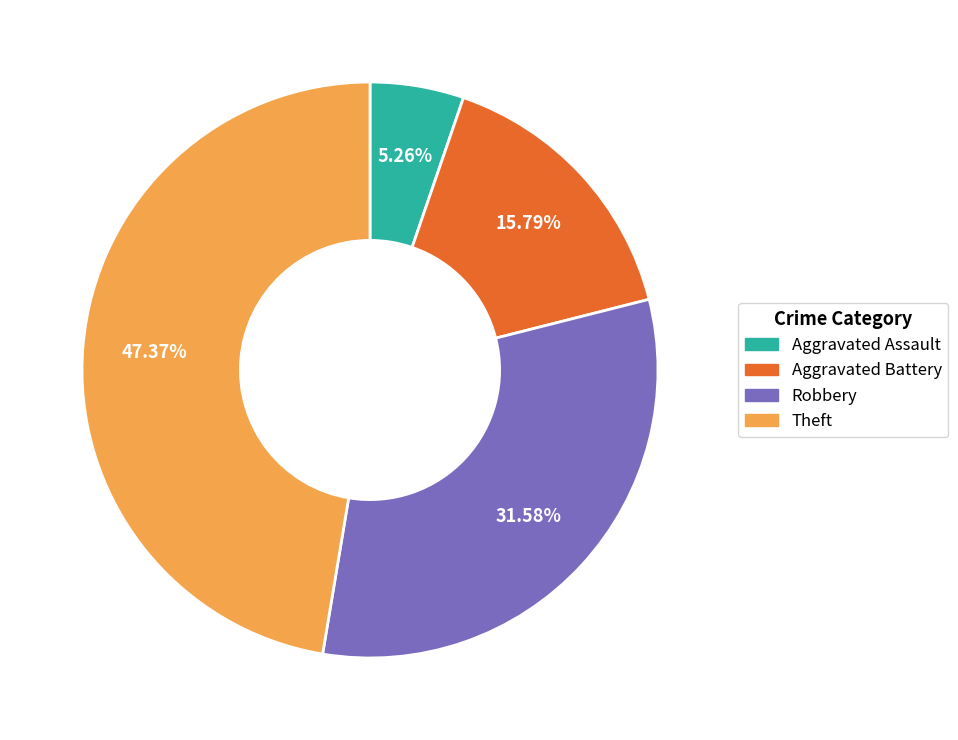

Which slice is the largest?

Theft